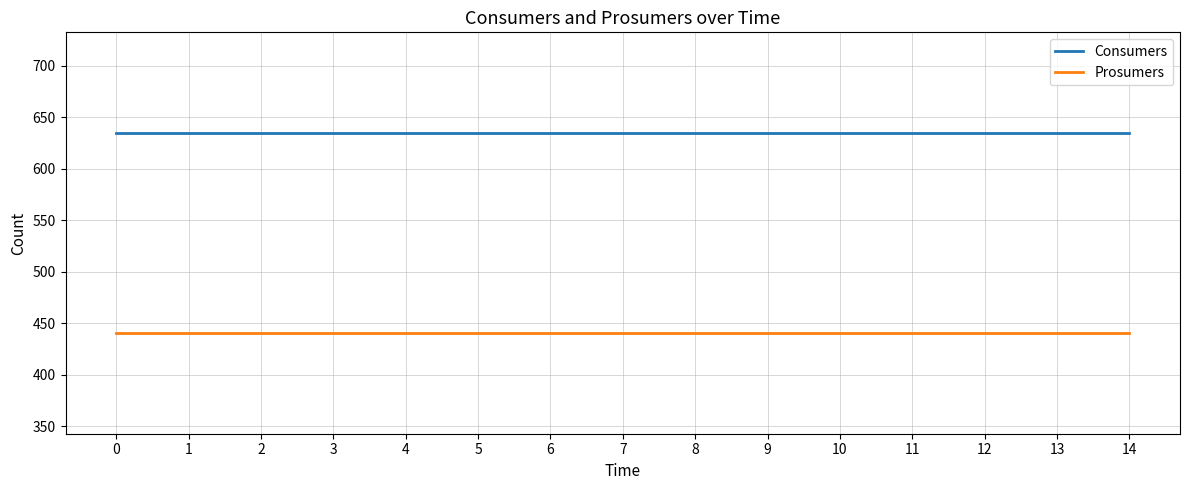

What is the total value across all series at 7?

1075